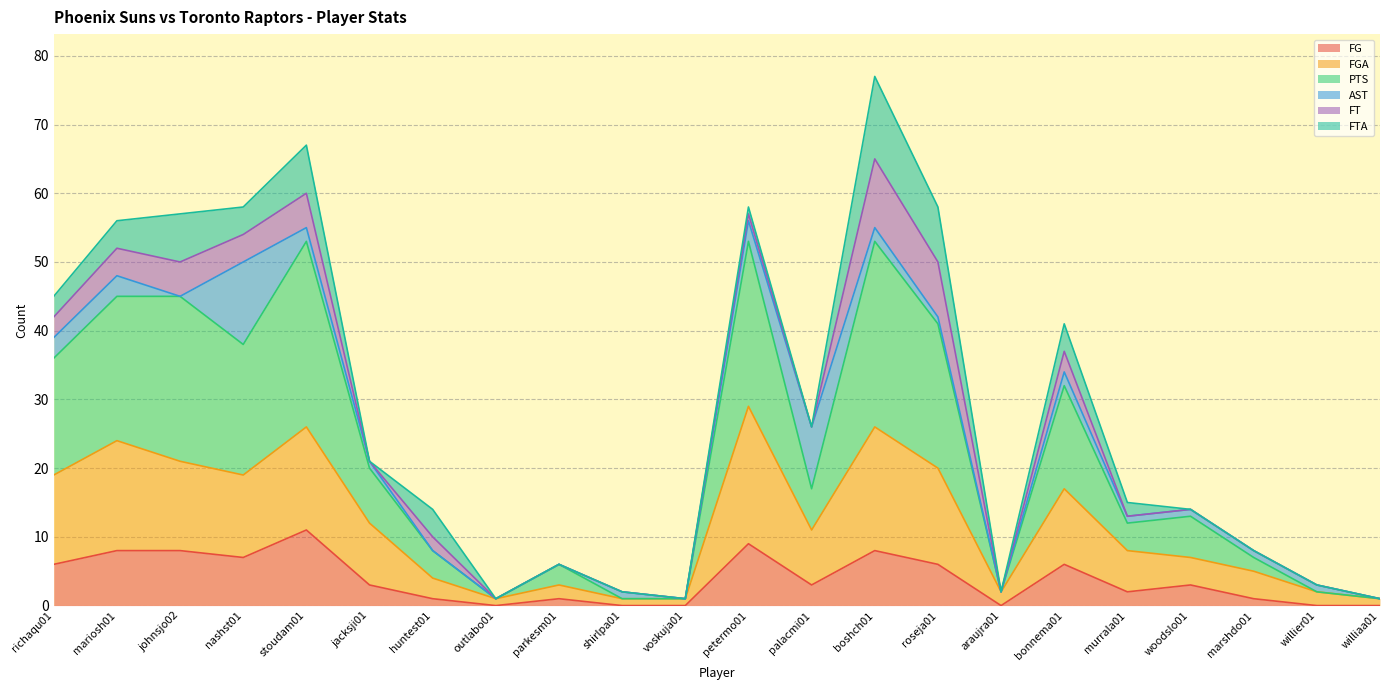

At which category is the sum across all series the highest?

boshch01